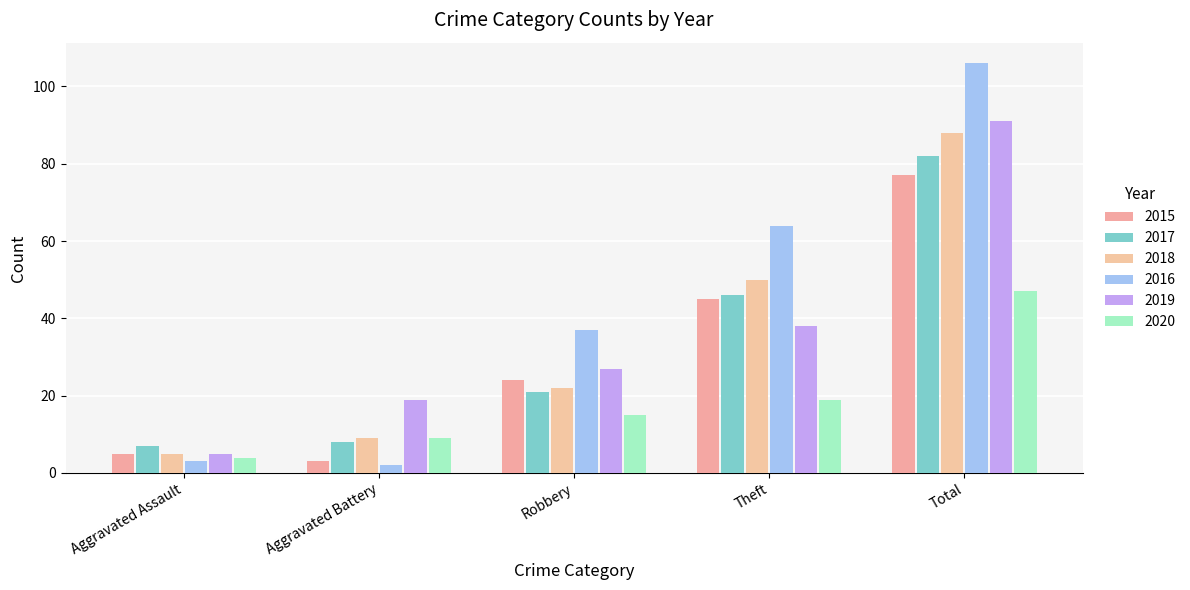

How many groups of bars are there?

5